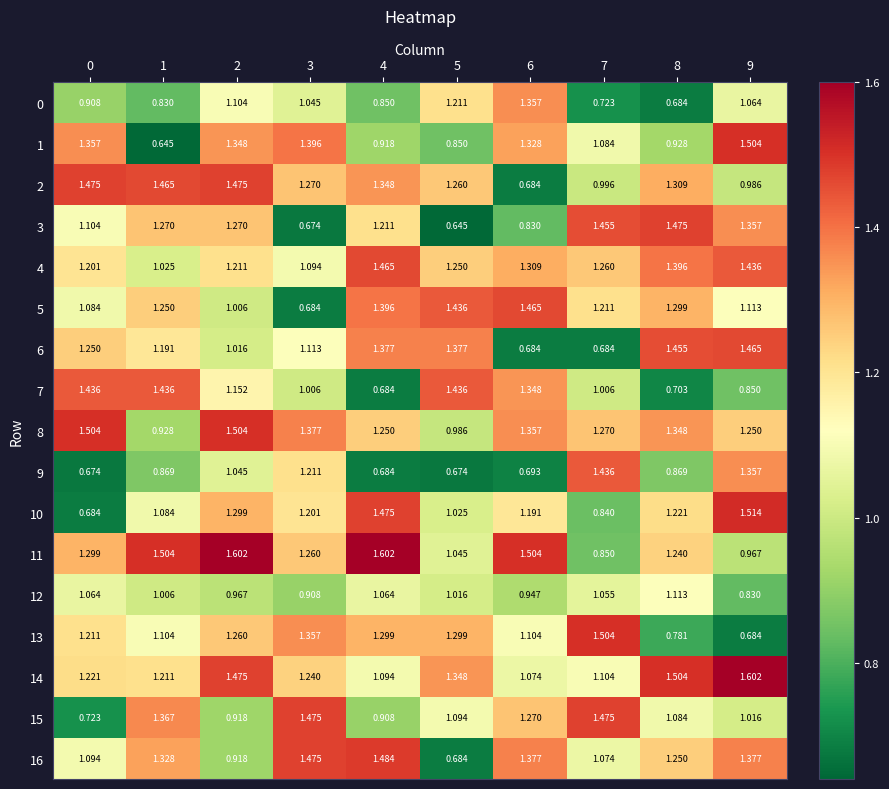

Is the value of 1 at 3 greater than the value of 9 at 7?

No